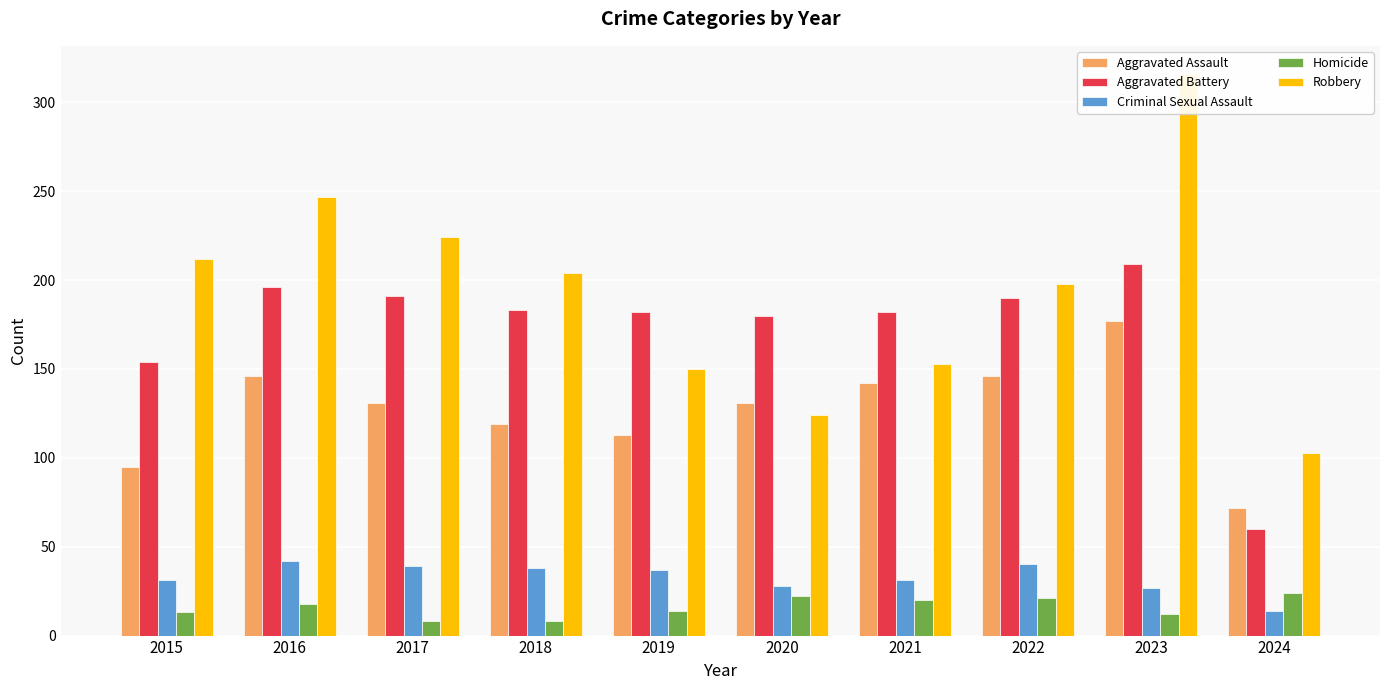

What is the difference between the Homicide values at 2017 and 2020?

14